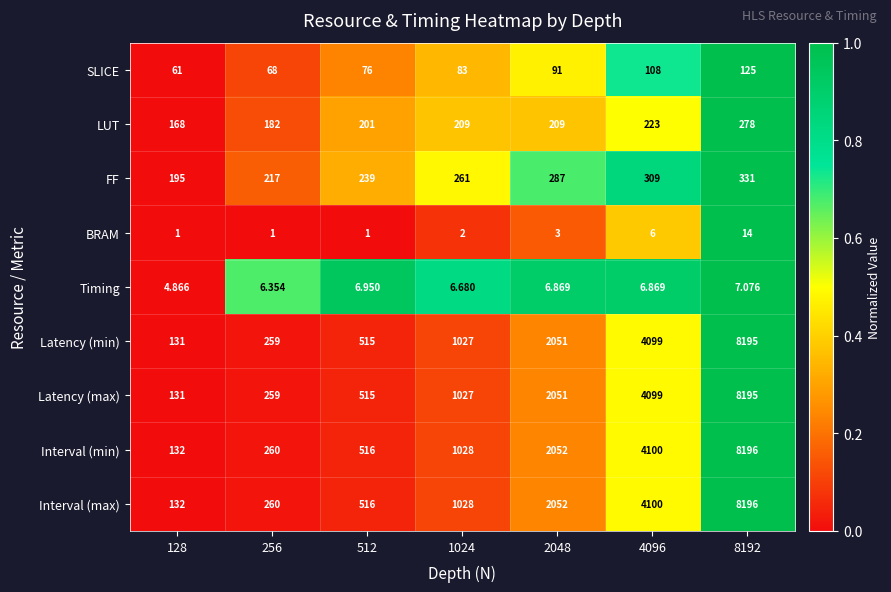

Is the value of Latency (max) at 512 greater than the value of Timing at 512?

Yes